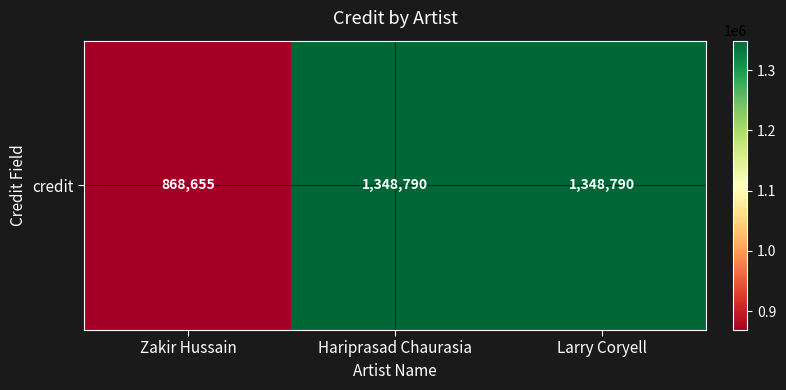

At which label is the value closest to 1108722?

Zakir Hussain